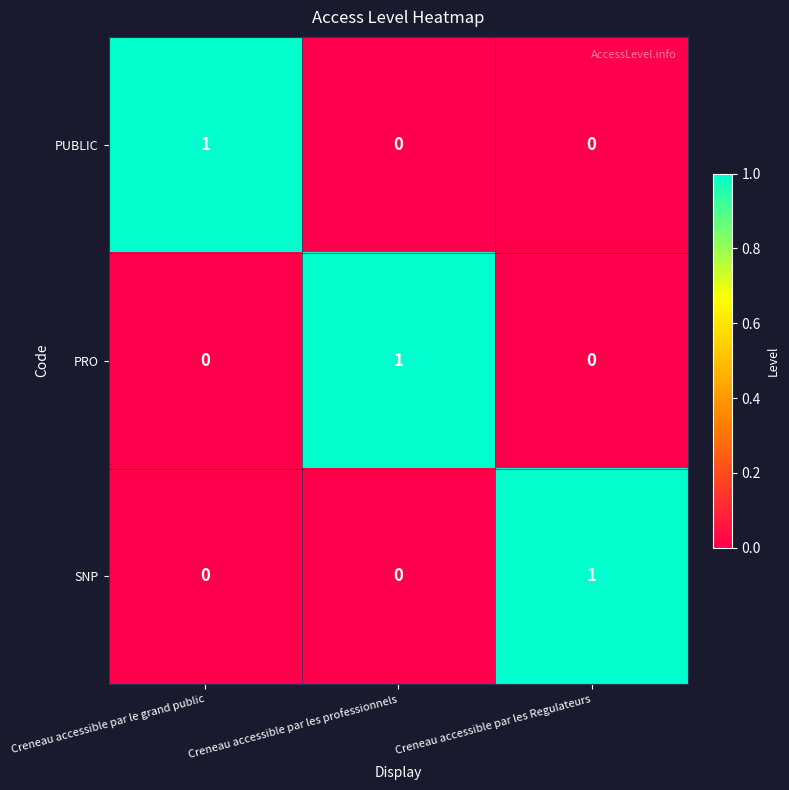

True or false: PUBLIC has a value of -1 at Creneau accessible par les professionnels.

False